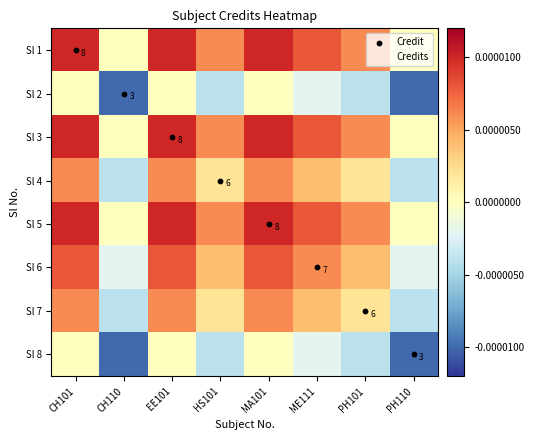

At which category does the chart reach its peak across all series?

CH101